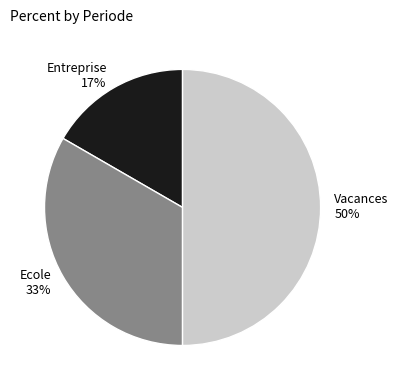

Does Ecole 33% represent more than half of the total?

No